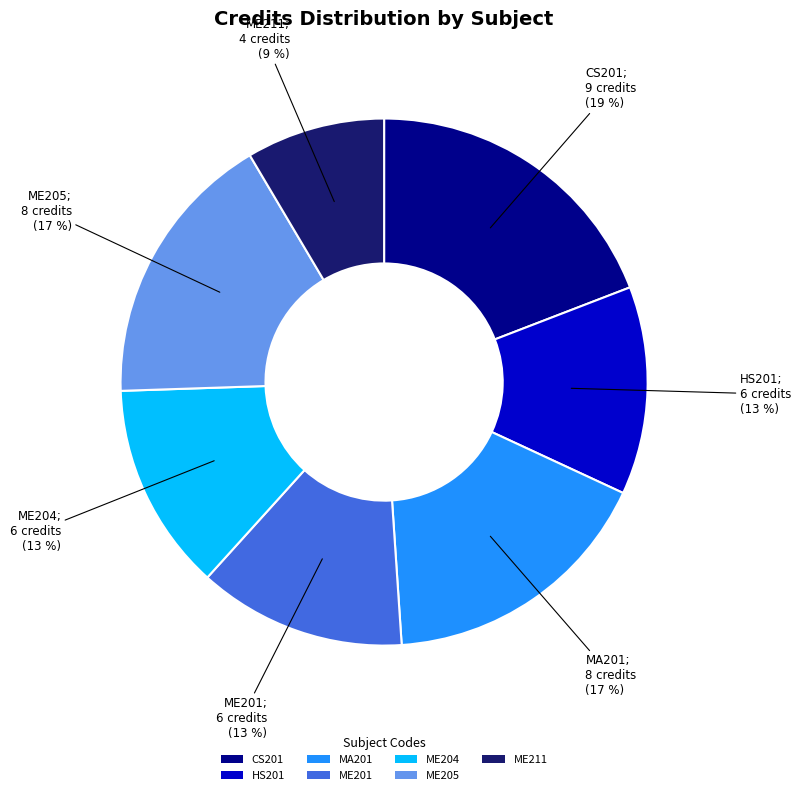

What is the ratio of the value at ME205 to the value at ME201?

1.3